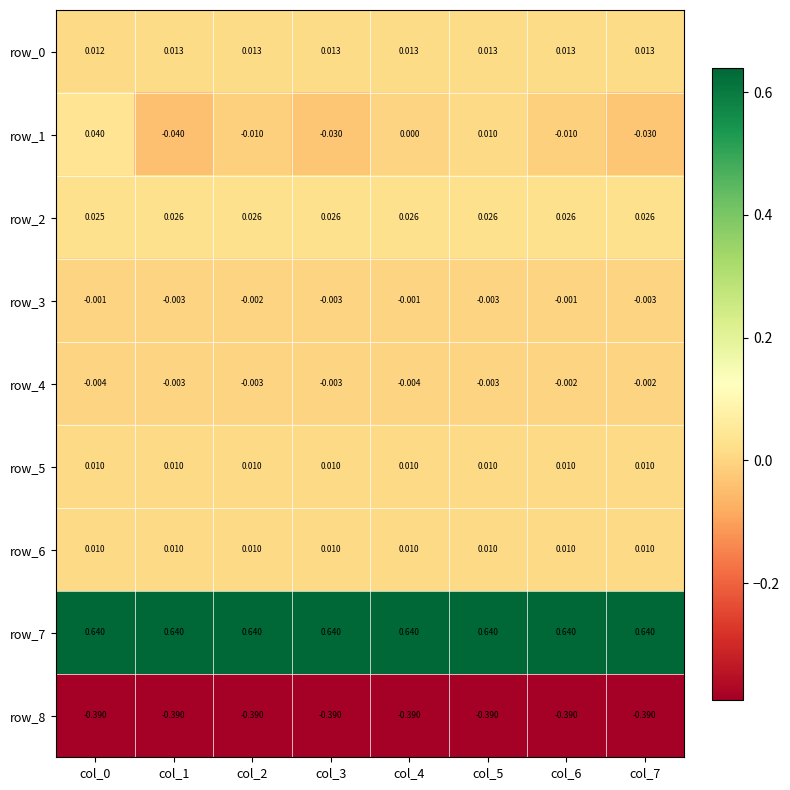

True or false: row_6 has a value of 0.0 at col_6.

True